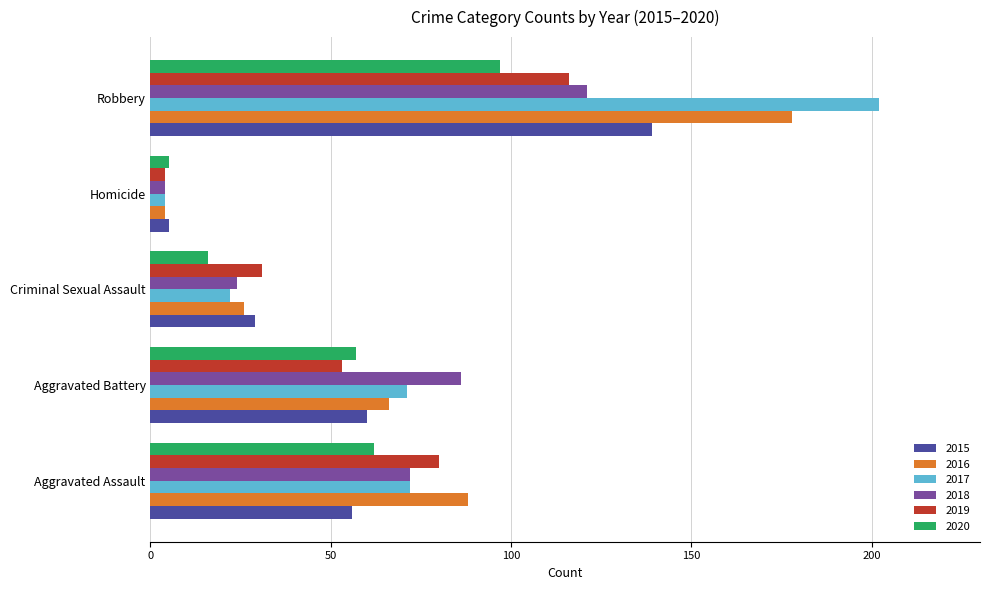

Between Aggravated Assault and Homicide, which series saw the biggest shift?

2016